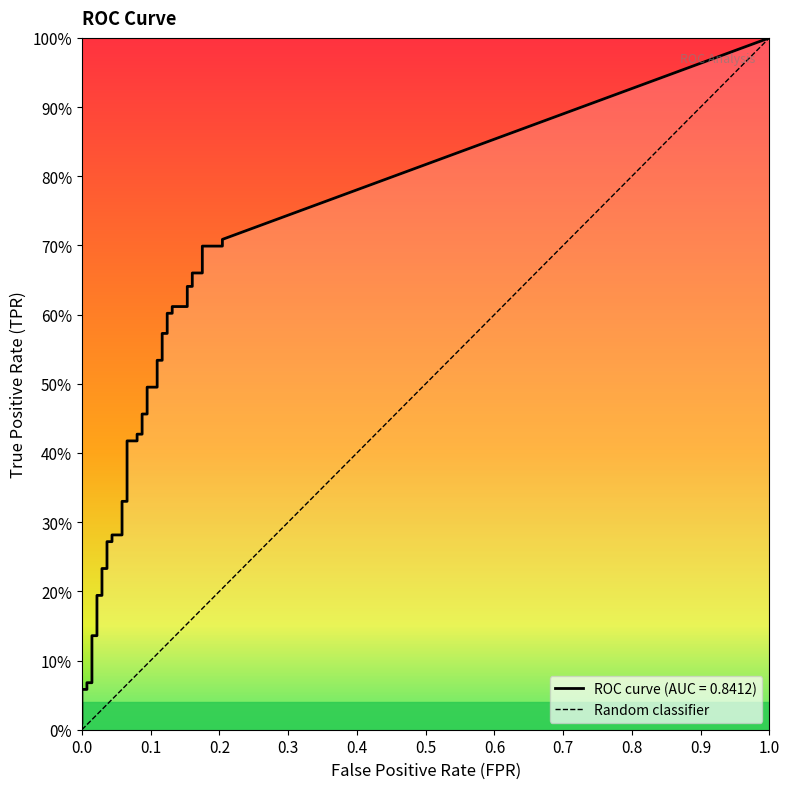

True or false: fpr and tpr intersect in this chart.

False